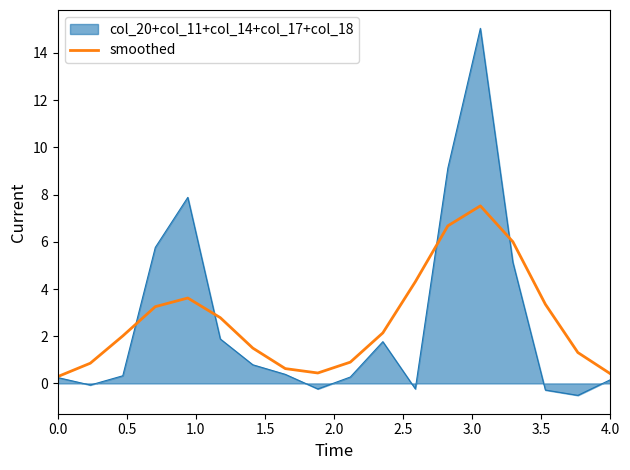

What is the smallest value displayed?

-0.5